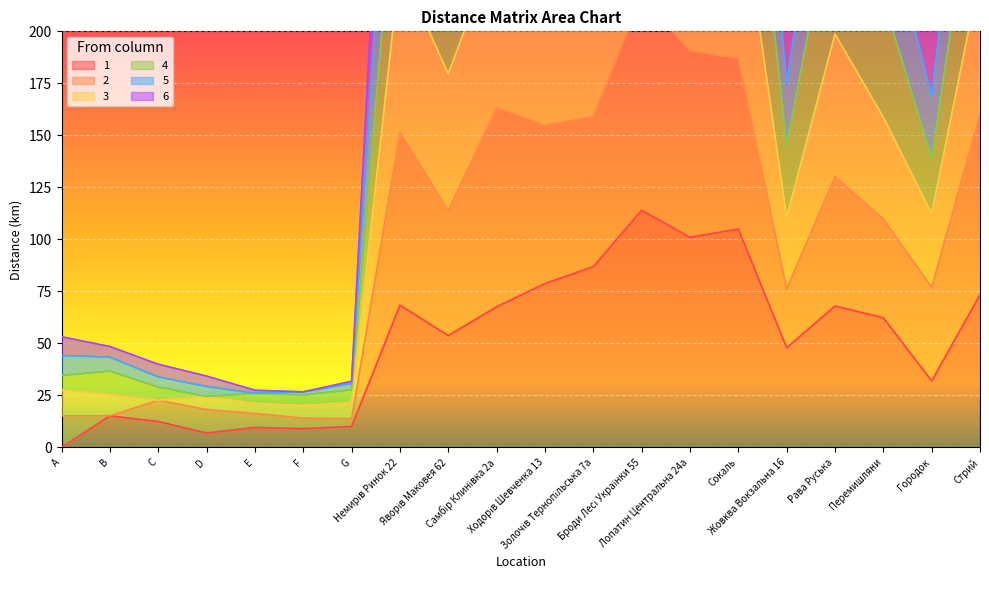

True or false: 1 and 5 intersect in this chart.

False